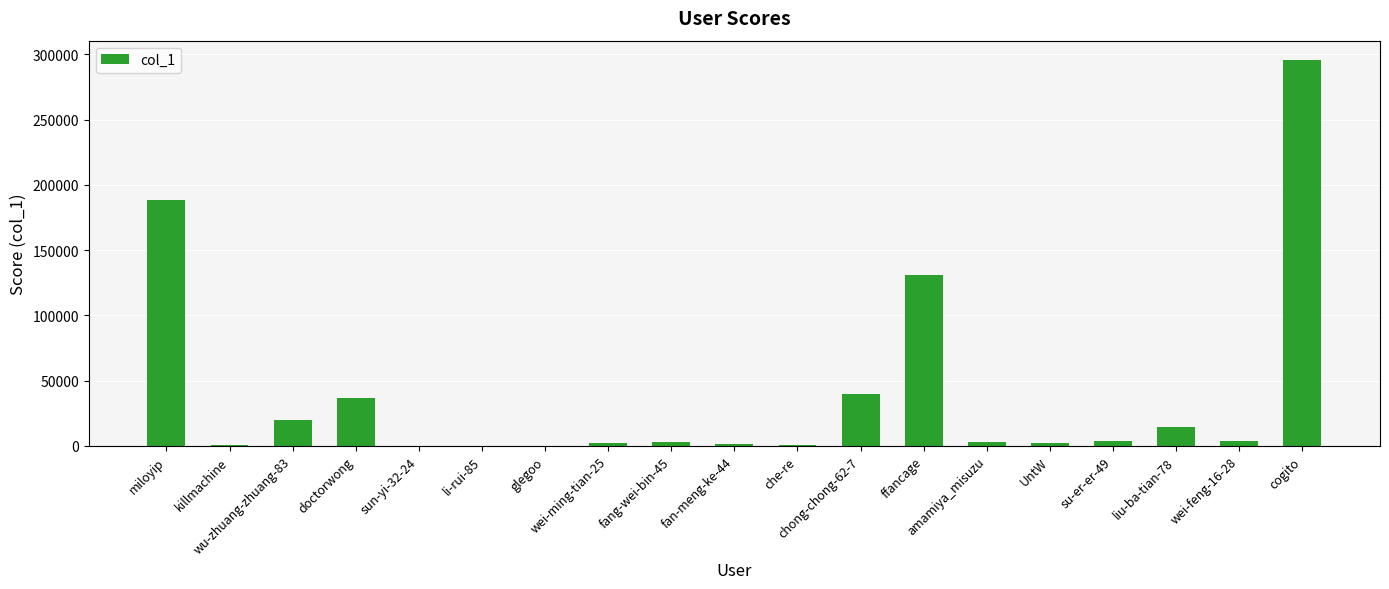

What is the maximum value shown in the chart?

295746